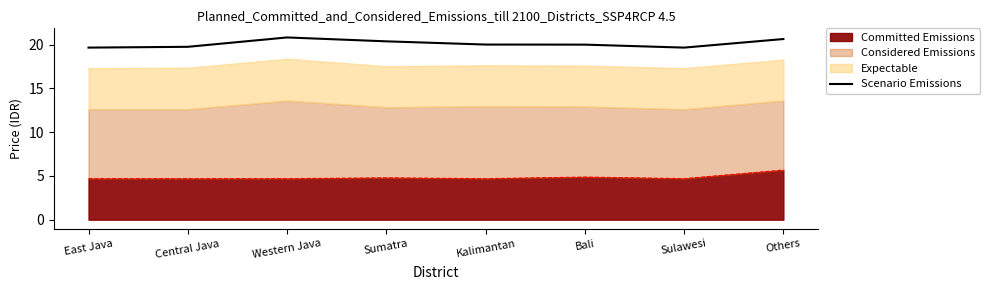

True or false: there are more than 0 points higher than both neighbors.

True